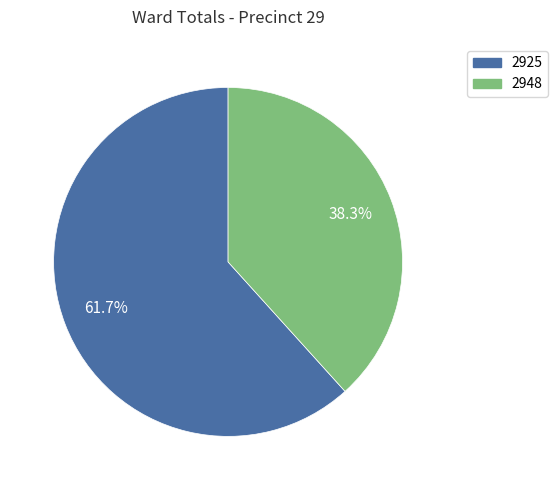

What percentage is the 2925 slice, to the nearest percent?

62%